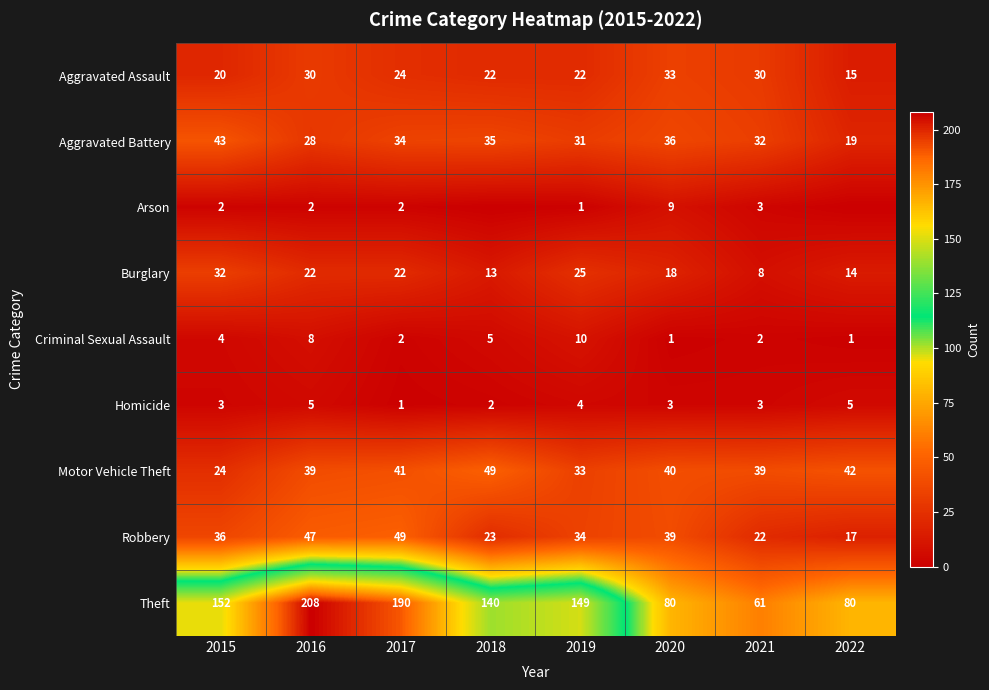

What is the average value of the Burglary series?

19